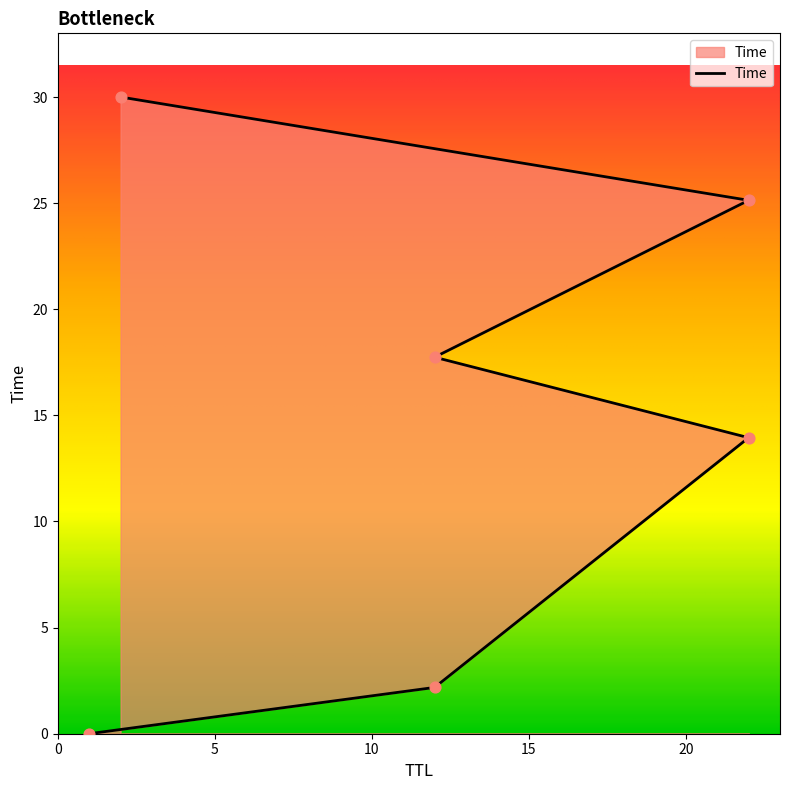

Between 22 and 12, which is larger?

22